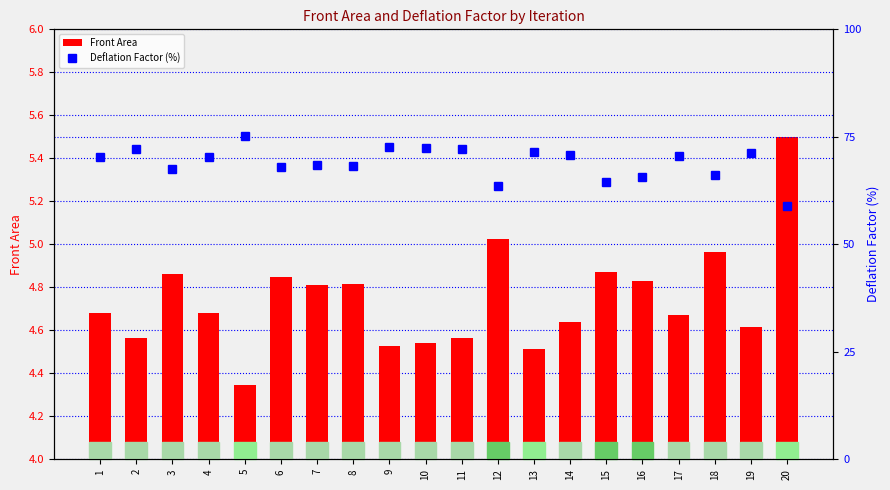

How many bars are there in total?

40